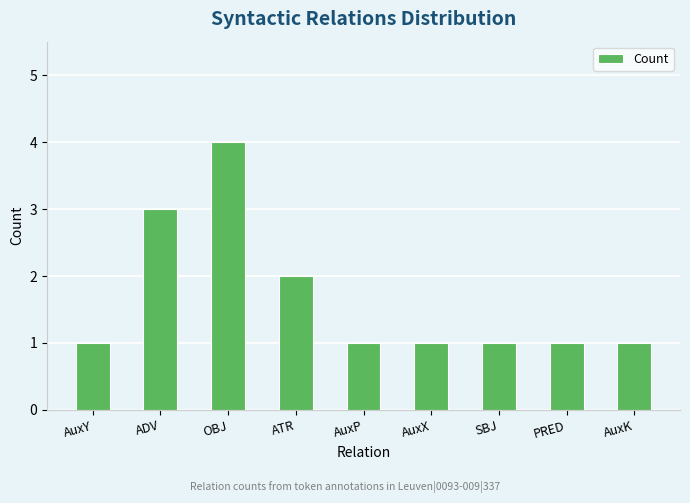

What is the greatest value displayed?

4